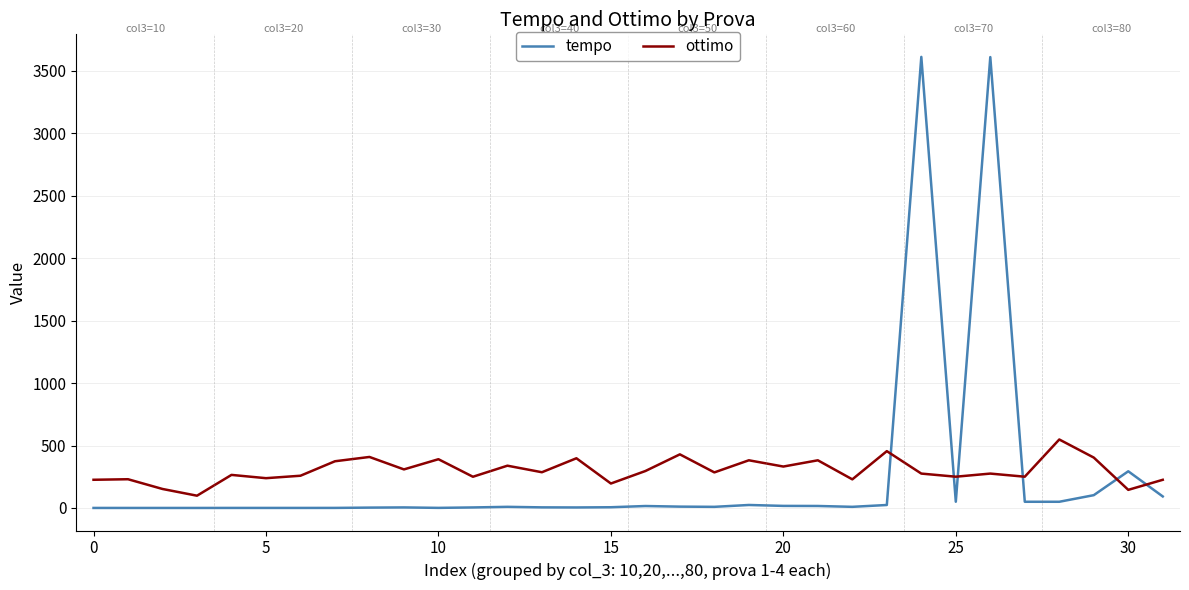

Rank the series by their average value, from highest to lowest.

ottimo, tempo